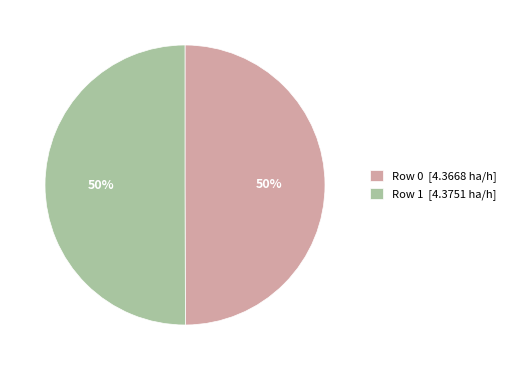

What is the ratio of the value at Row 0 [4.3668 ha/h] to the value at Row 1 [4.3751 ha/h]?

1.0